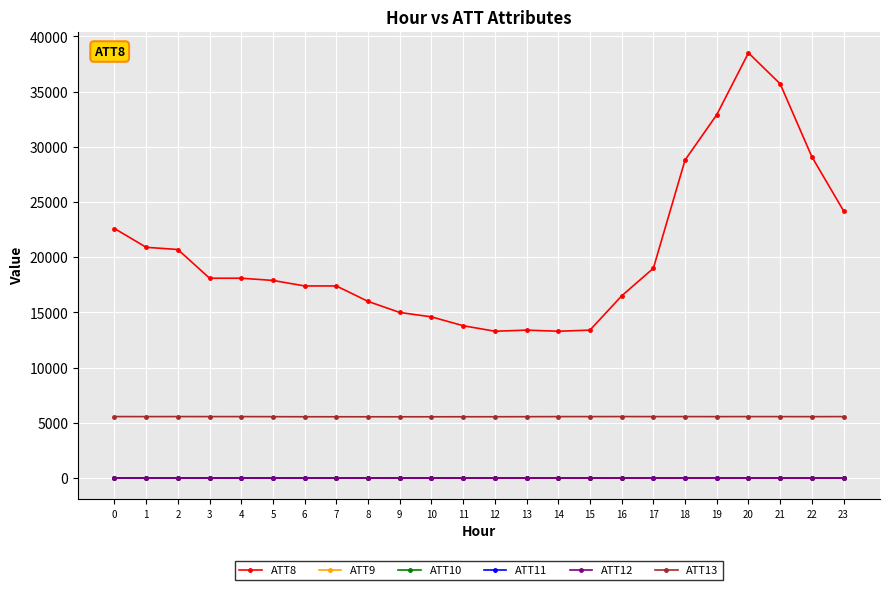

What is the difference between the second highest and minimum values in the ATT10 series?

15.9